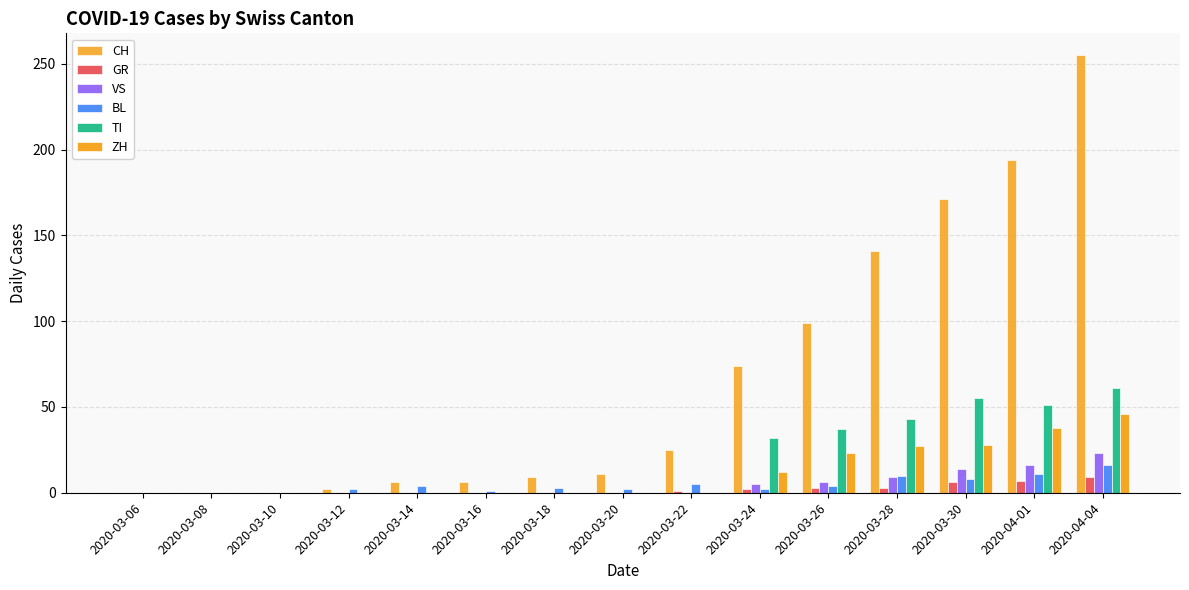

Reading right to left, extract all data points from this chart.

CH: 2020-04-04=255	2020-04-01=194	2020-03-30=171	2020-03-28=141	2020-03-26=99	2020-03-24=74	2020-03-22=25	2020-03-20=11	2020-03-18=9	2020-03-16=6	2020-03-14=6	2020-03-12=2	2020-03-10=0	2020-03-08=0	2020-03-06=0
GR: 2020-04-04=9	2020-04-01=7	2020-03-30=6	2020-03-28=3	2020-03-26=3	2020-03-24=2	2020-03-22=1	2020-03-20=0	2020-03-18=0	2020-03-16=0	2020-03-14=0	2020-03-12=0	2020-03-10=0	2020-03-08=0	2020-03-06=0
VS: 2020-04-04=23	2020-04-01=16	2020-03-30=14	2020-03-28=9	2020-03-26=6	2020-03-24=5	2020-03-22=0	2020-03-20=0	2020-03-18=0	2020-03-16=0	2020-03-14=0	2020-03-12=0	2020-03-10=0	2020-03-08=0	2020-03-06=0
BL: 2020-04-04=16	2020-04-01=11	2020-03-30=8	2020-03-28=10	2020-03-26=4	2020-03-24=2	2020-03-22=5	2020-03-20=2	2020-03-18=3	2020-03-16=1	2020-03-14=4	2020-03-12=2	2020-03-10=0	2020-03-08=0	2020-03-06=0
TI: 2020-04-04=61	2020-04-01=51	2020-03-30=55	2020-03-28=43	2020-03-26=37	2020-03-24=32	2020-03-22=0	2020-03-20=0	2020-03-18=0	2020-03-16=0	2020-03-14=0	2020-03-12=0	2020-03-10=0	2020-03-08=0	2020-03-06=0
ZH: 2020-04-04=46	2020-04-01=38	2020-03-30=28	2020-03-28=27	2020-03-26=23	2020-03-24=12	2020-03-22=0	2020-03-20=0	2020-03-18=0	2020-03-16=0	2020-03-14=0	2020-03-12=0	2020-03-10=0	2020-03-08=0	2020-03-06=0